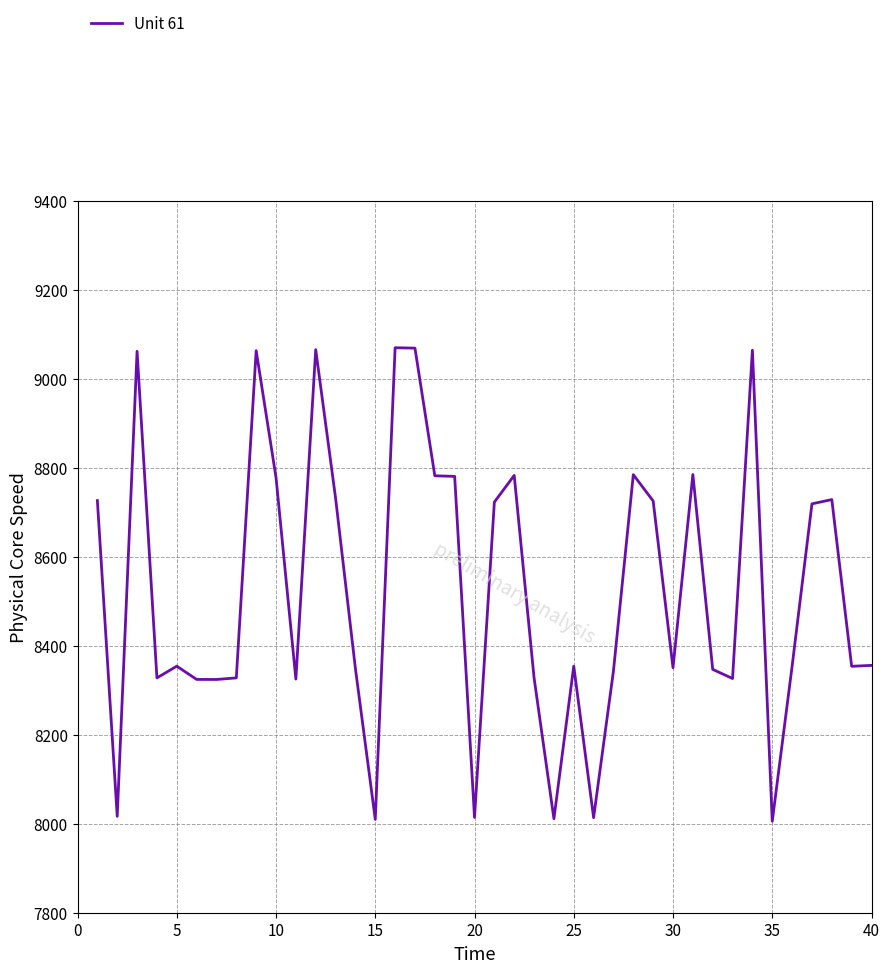

True or false: the data has more than 1 interior local peaks.

True